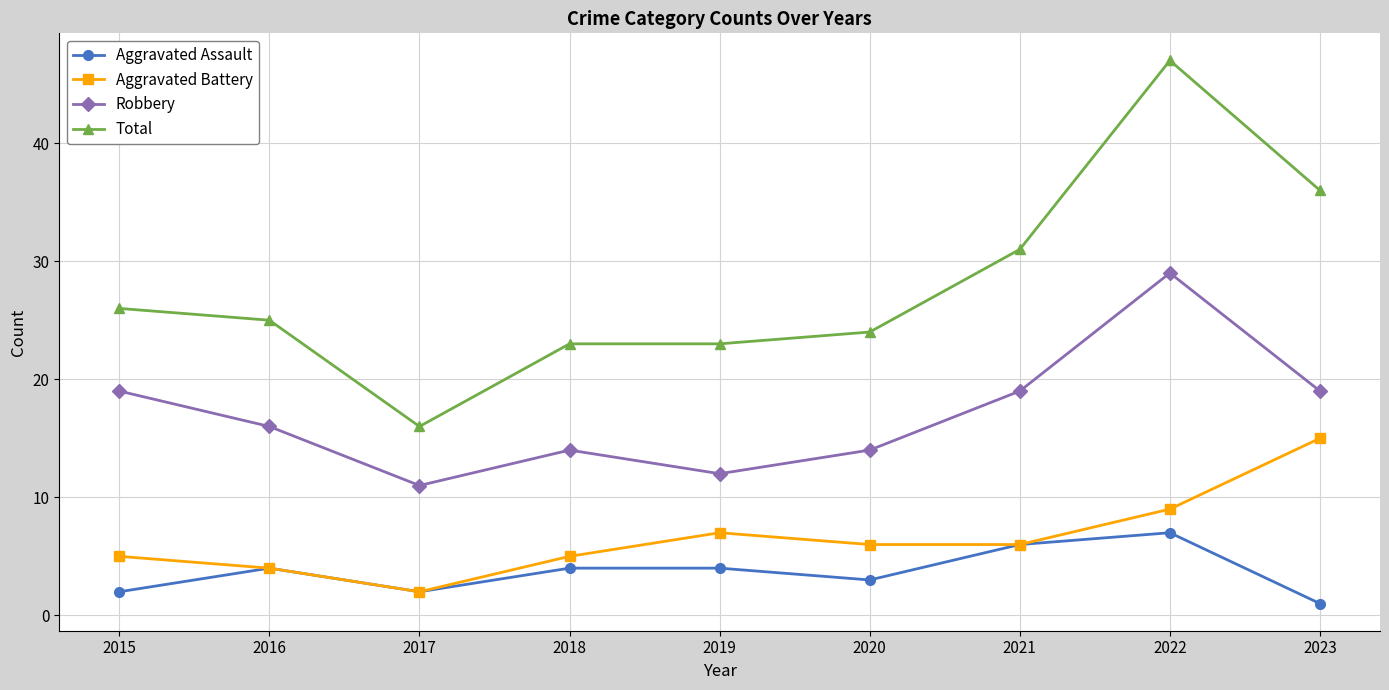

Which category has the highest value across all series?

2022